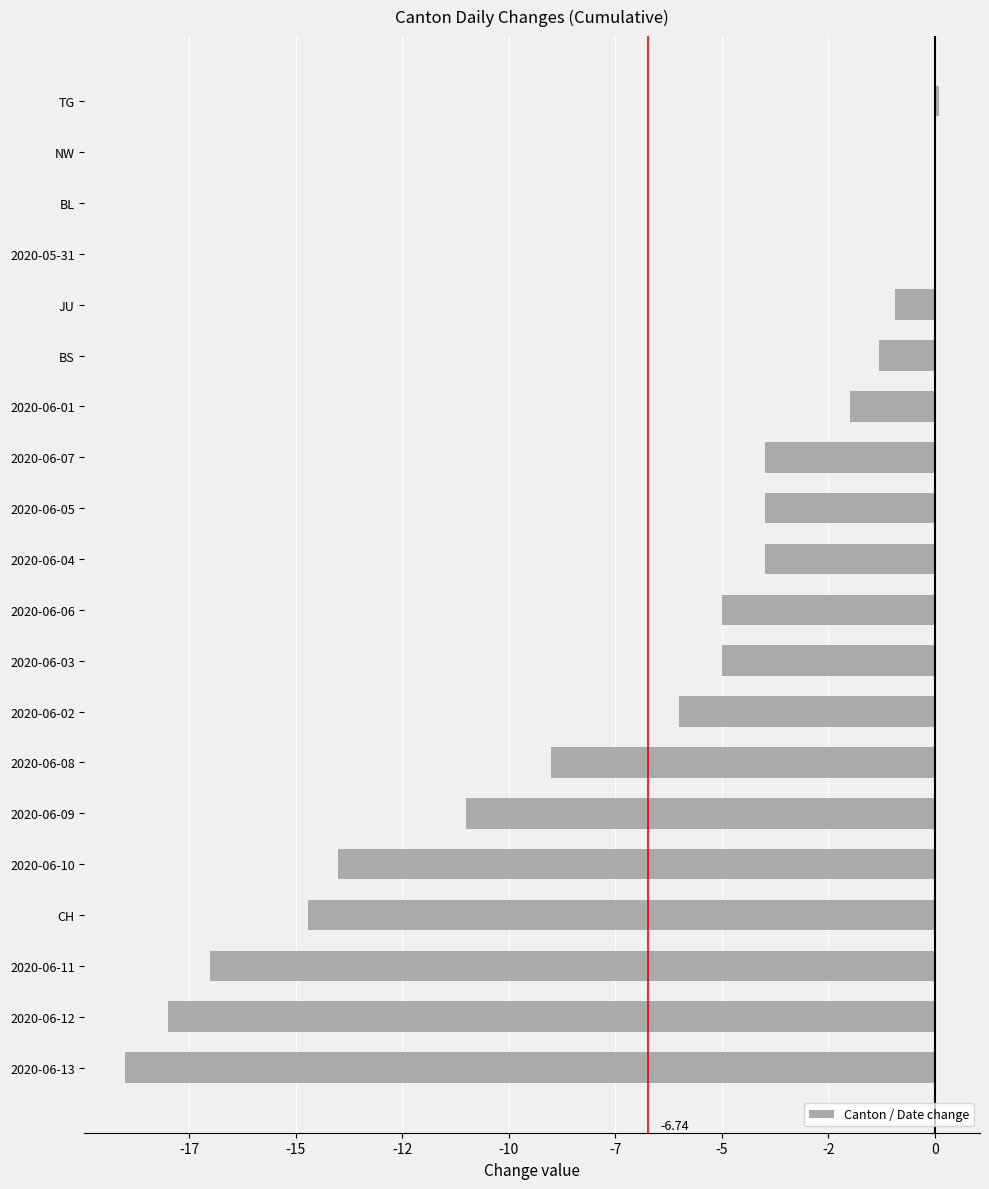

How many values are above zero?

1